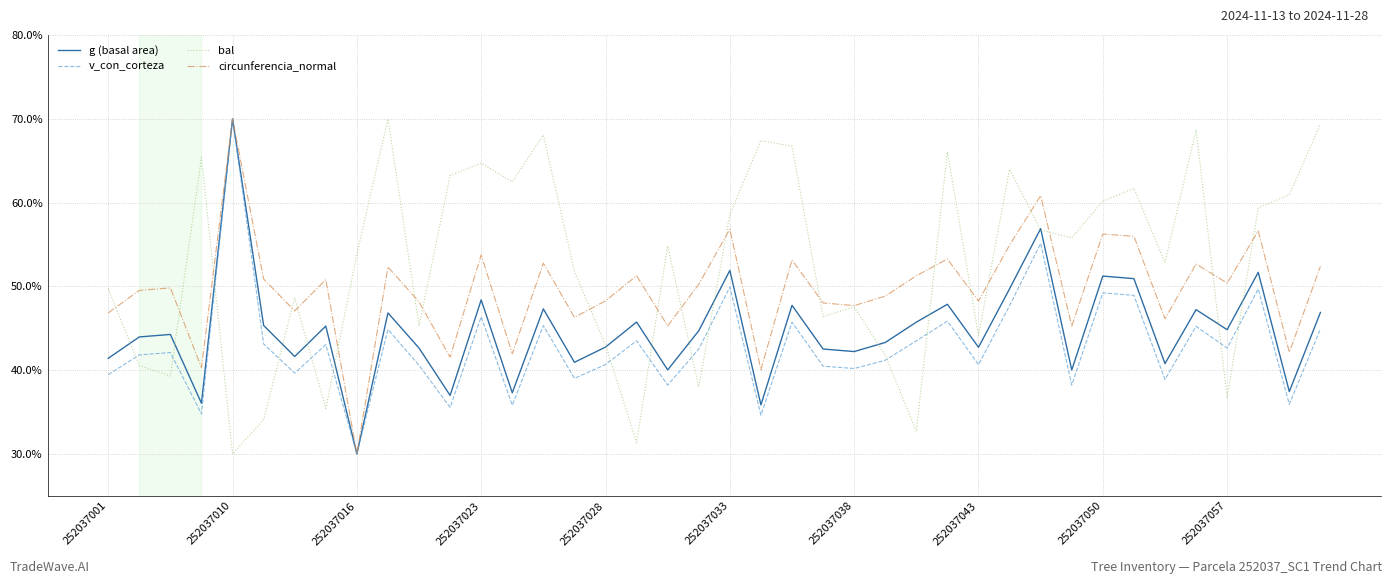

List the series in order of their overall mean, lowest first.

v_con_corteza, g (basal area), circunferencia_normal, bal